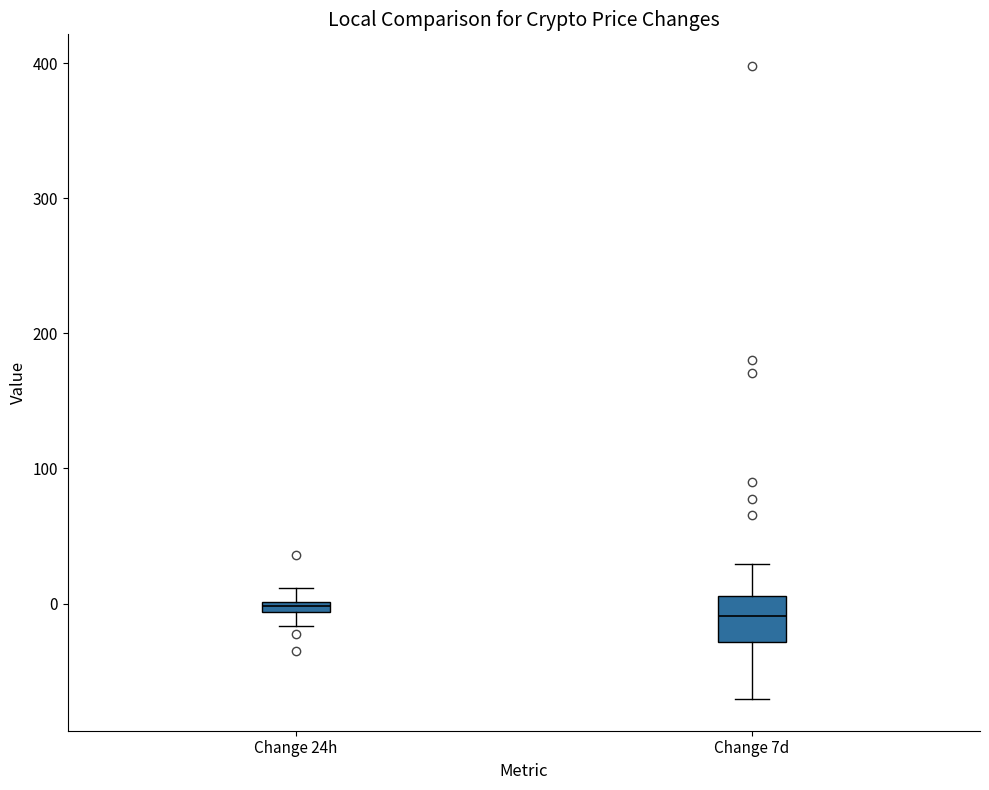

Where does the upper whisker of the box for Change 24h end on the y-axis? The values are not printed on the chart, so give them approximately, as read against the axis.

10